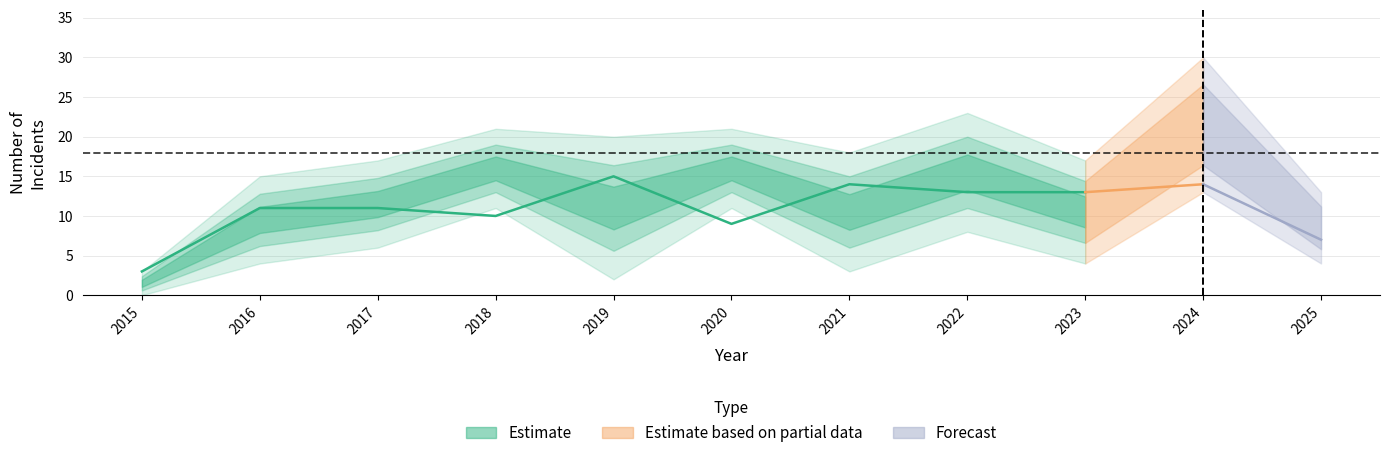

What is the approximate value of Robbery at 2020, to the nearest 10?

10